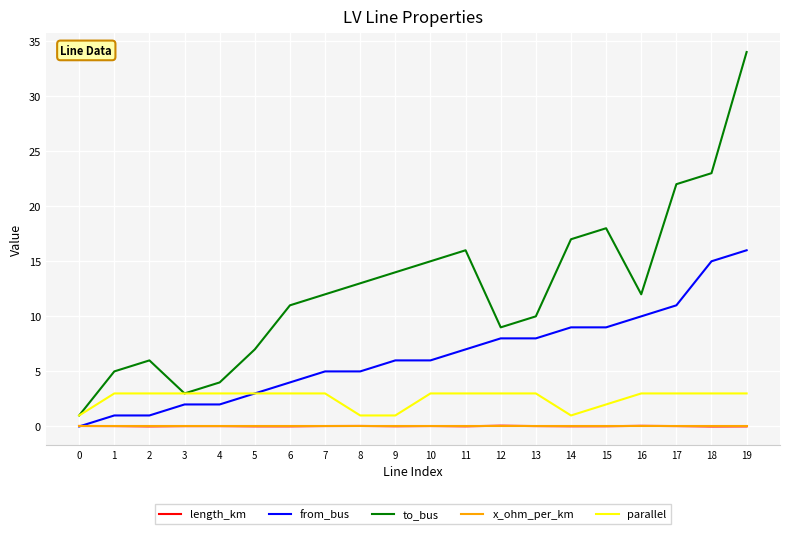

True or false: parallel and length_km intersect in this chart.

False